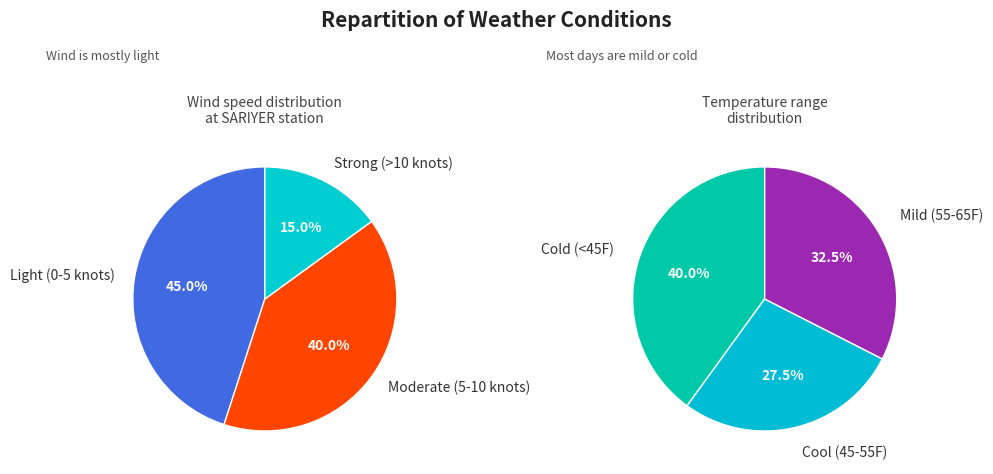

Does 15 represent more than half of the total?

No